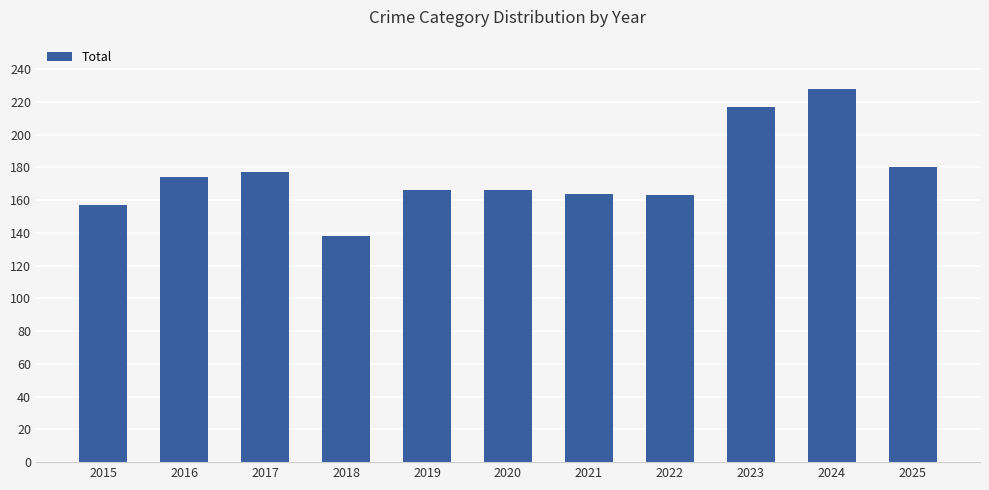

What is the difference between the values at 2020 and 2024?

62